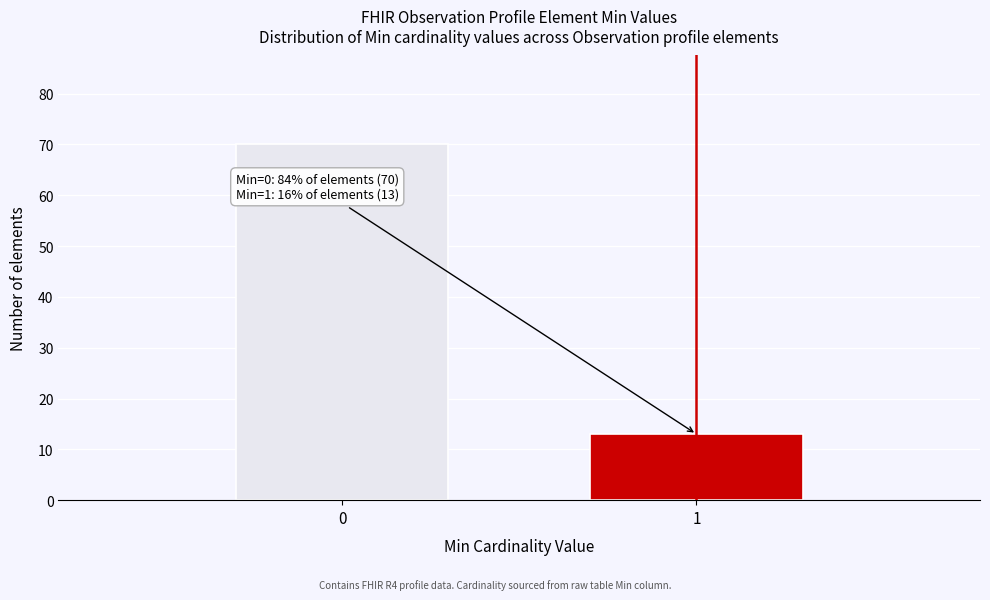

Reading left to right, list all the values displayed in this chart.

70	13